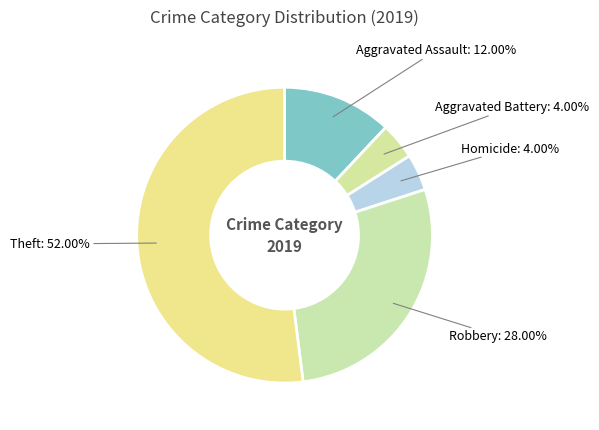

Between Aggravated Battery and Aggravated Assault, which is larger?

Aggravated Assault